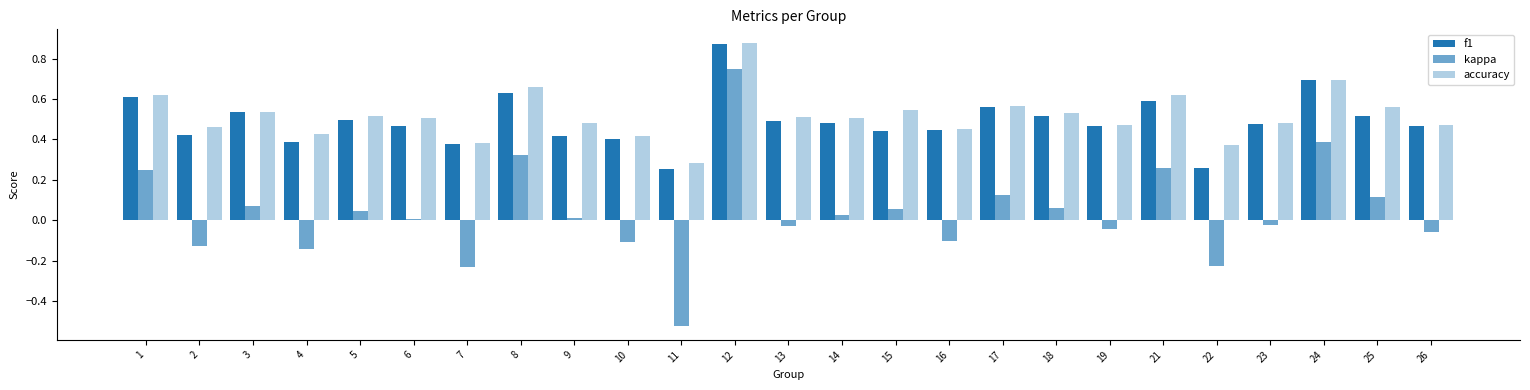

How many groups of bars are there?

25